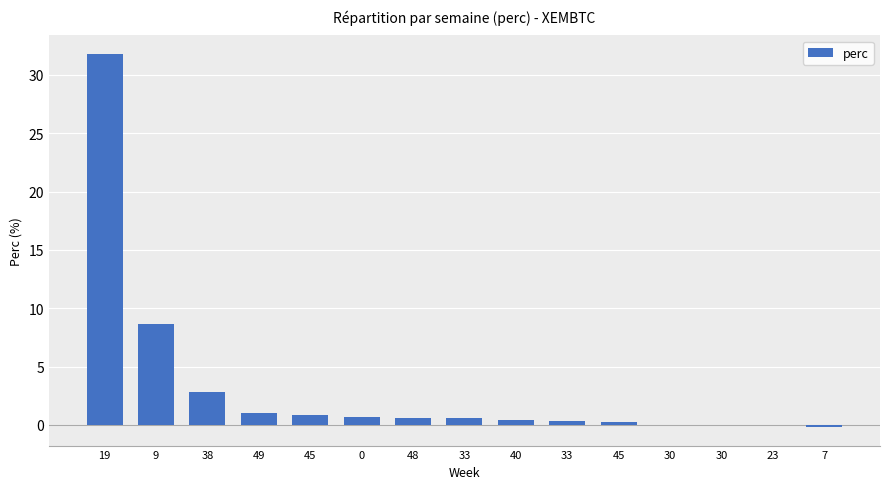

Are the bars horizontal?

No